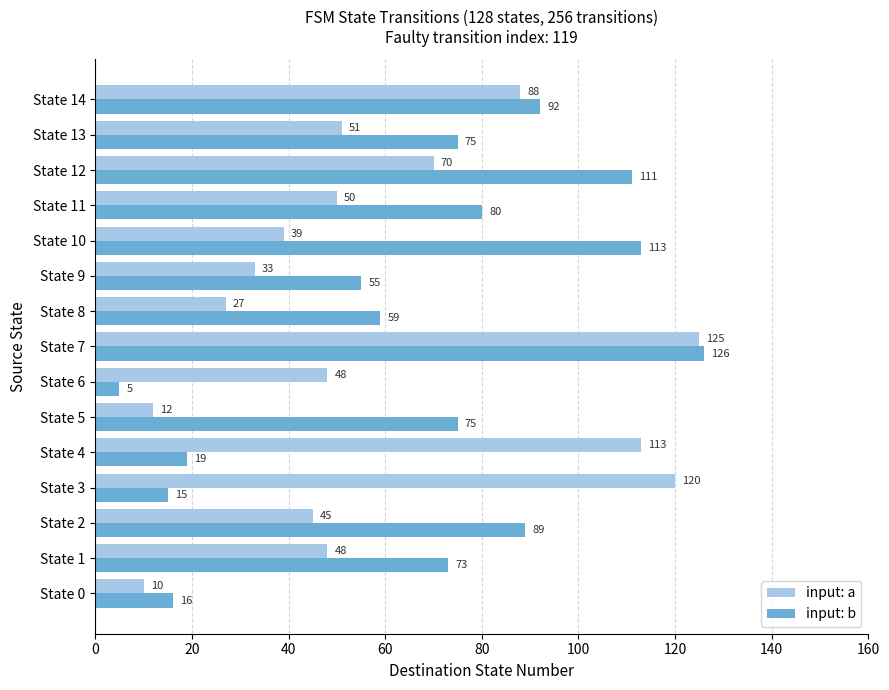

List the series in order of their overall mean, highest first.

input: b, input: a